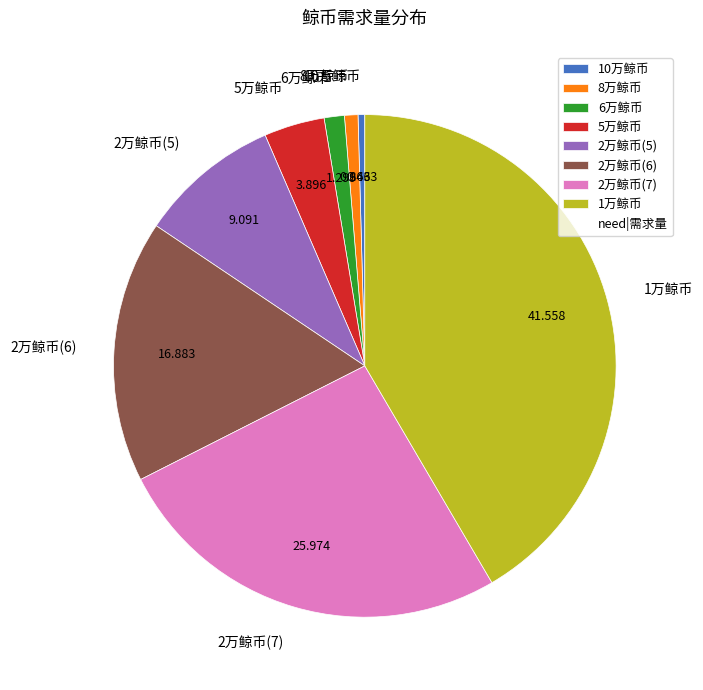

Count the number of slices in the pie.

8